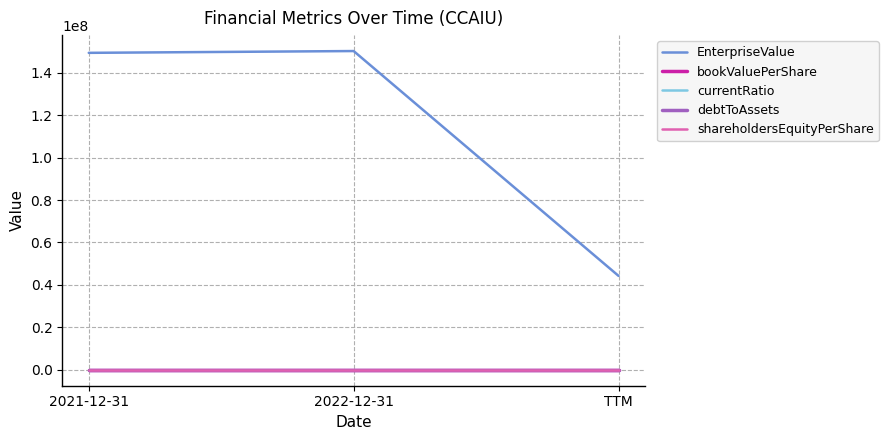

What is the label of the 1st point from the right?

TTM